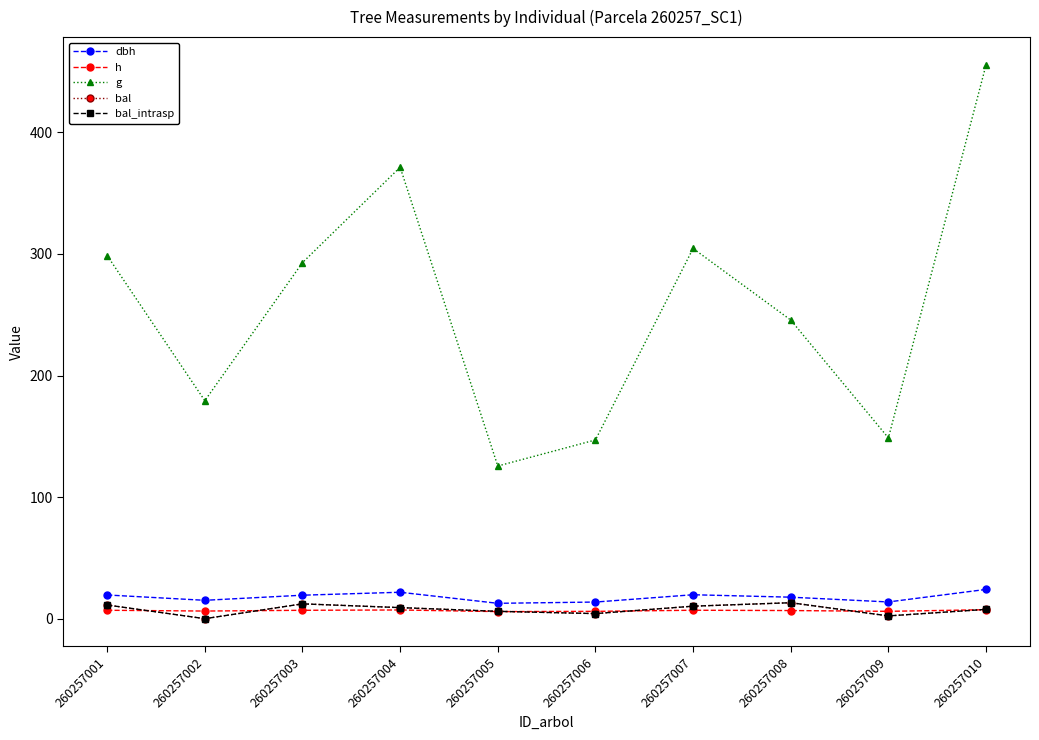

Reading left to right, transcribe all the data shown in this chart.

dbh: 19.5	15.1	19.3	21.7	12.6	13.7	19.7	17.7	13.8	24.1
h: 6.9	6.3	6.9	7.2	5.8	6.0	6.9	6.7	6.0	7.4
g: 298.6	179.3	292.8	371.3	125.6	147.0	304.5	245.6	148.7	455.5
bal: 11.2	0.0	12.2	9.1	6.0	4.2	10.3	13.1	2.3	7.7
bal_intrasp: 11.2	0.0	12.2	9.1	6.0	4.2	10.3	13.1	2.3	7.7